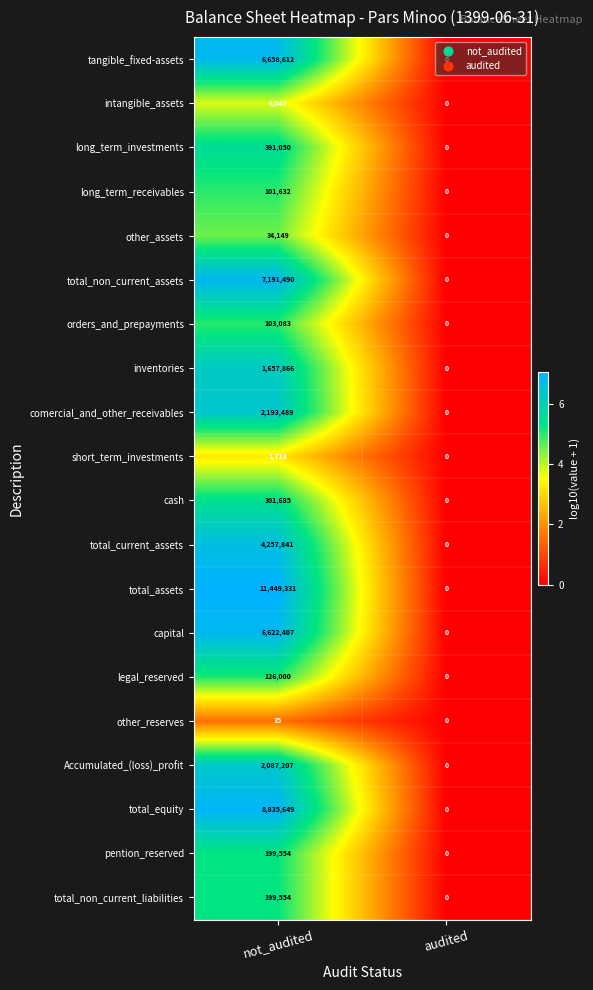

At which label is other_reserves closest to 17?

audited